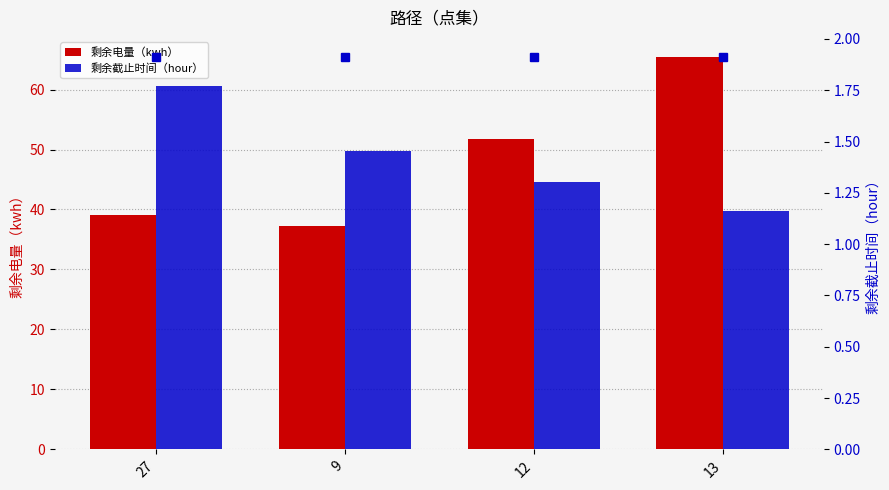

Rank the series by their maximum value, from highest to lowest.

剩余电量（kwh）, 剩余截止时间（hour）